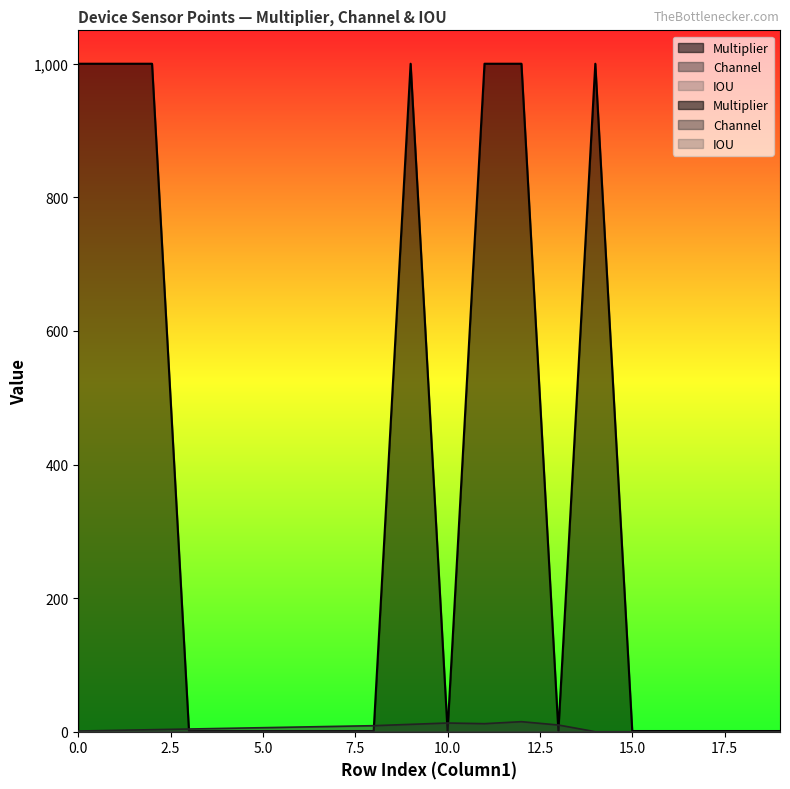

True or false: Multiplier and Channel cross at least once.

True